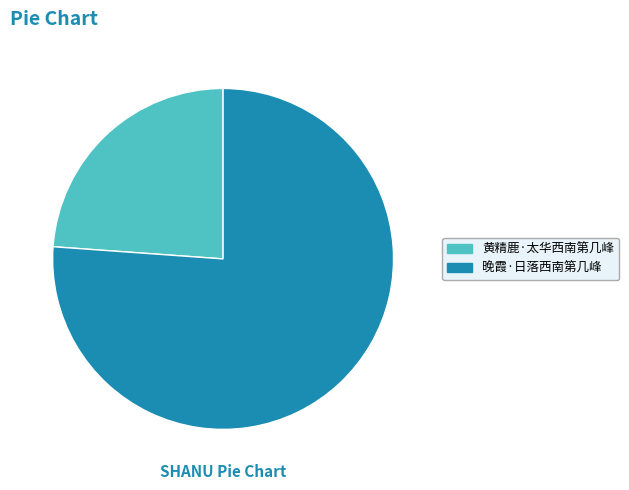

Count the number of slices in the pie.

2